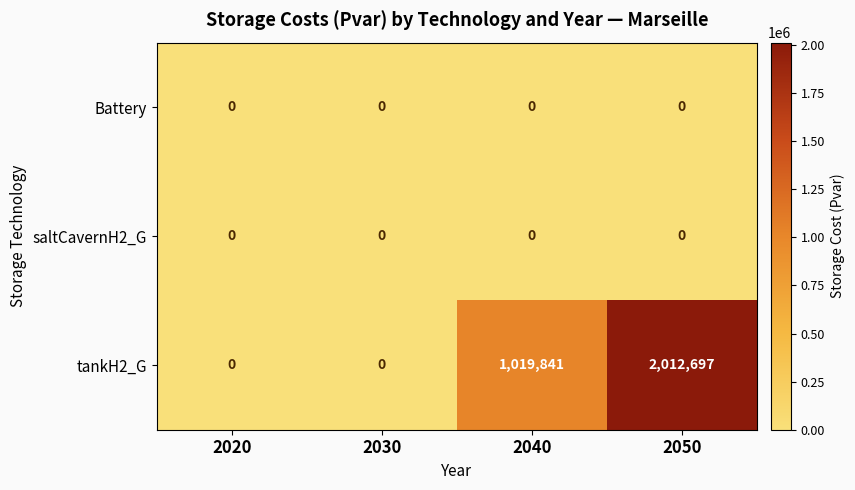

What is the difference between the second highest and second lowest values in the tankH2_G series?

1019841